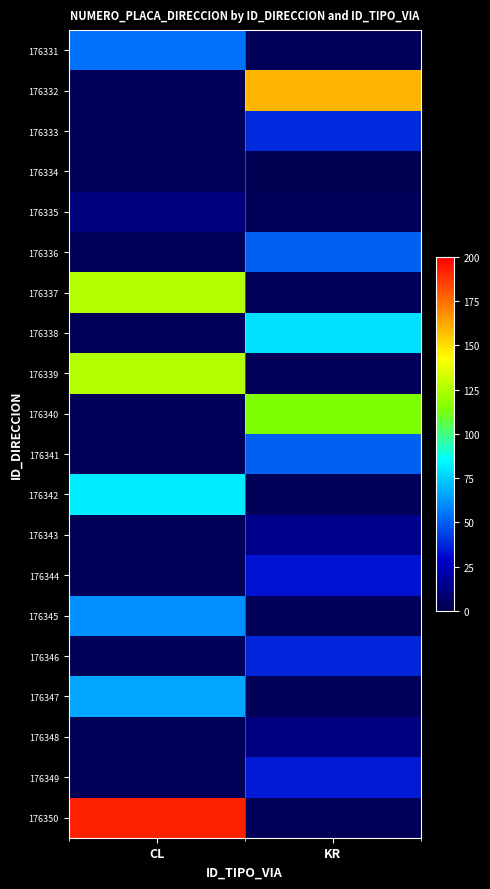

At which label does 176332 reach its peak?

CL